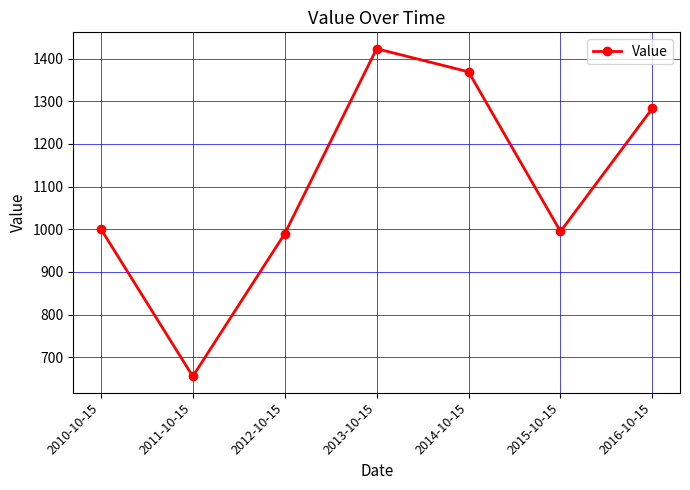

Count the number of values greater than 1000.

4